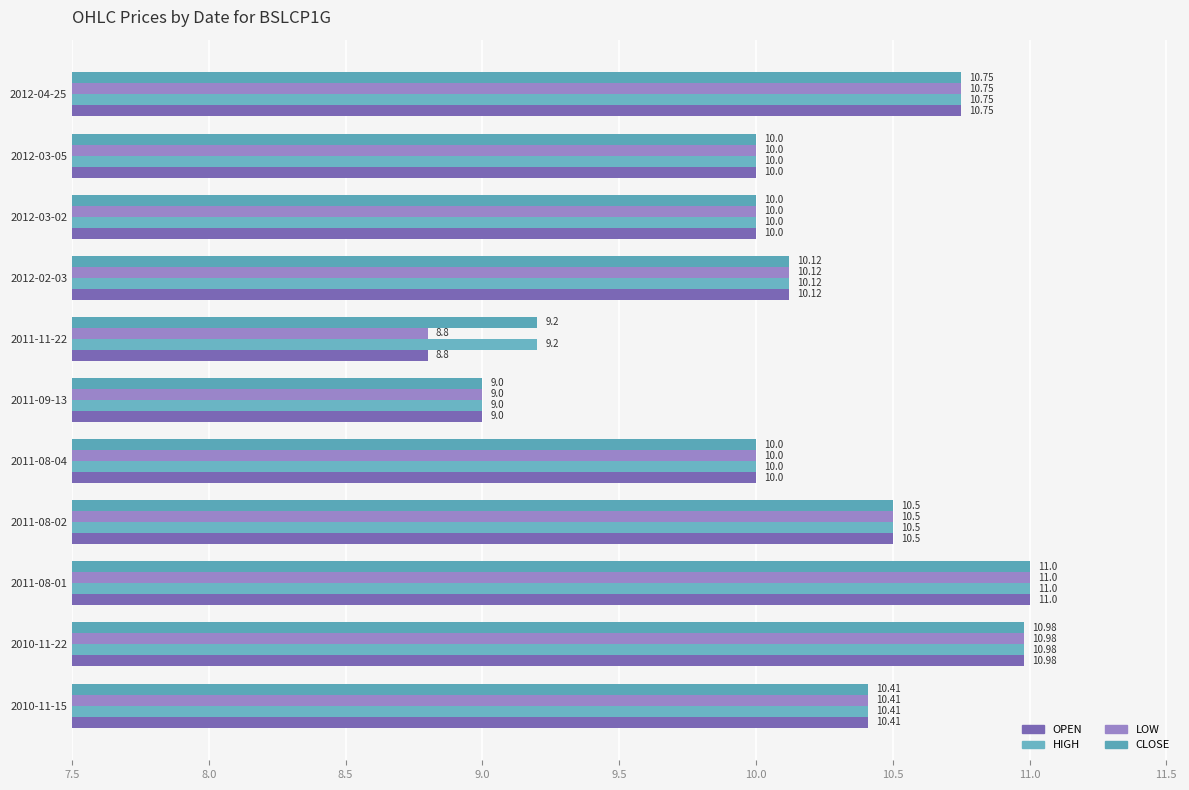

How many values in the OPEN series are below 10?

2